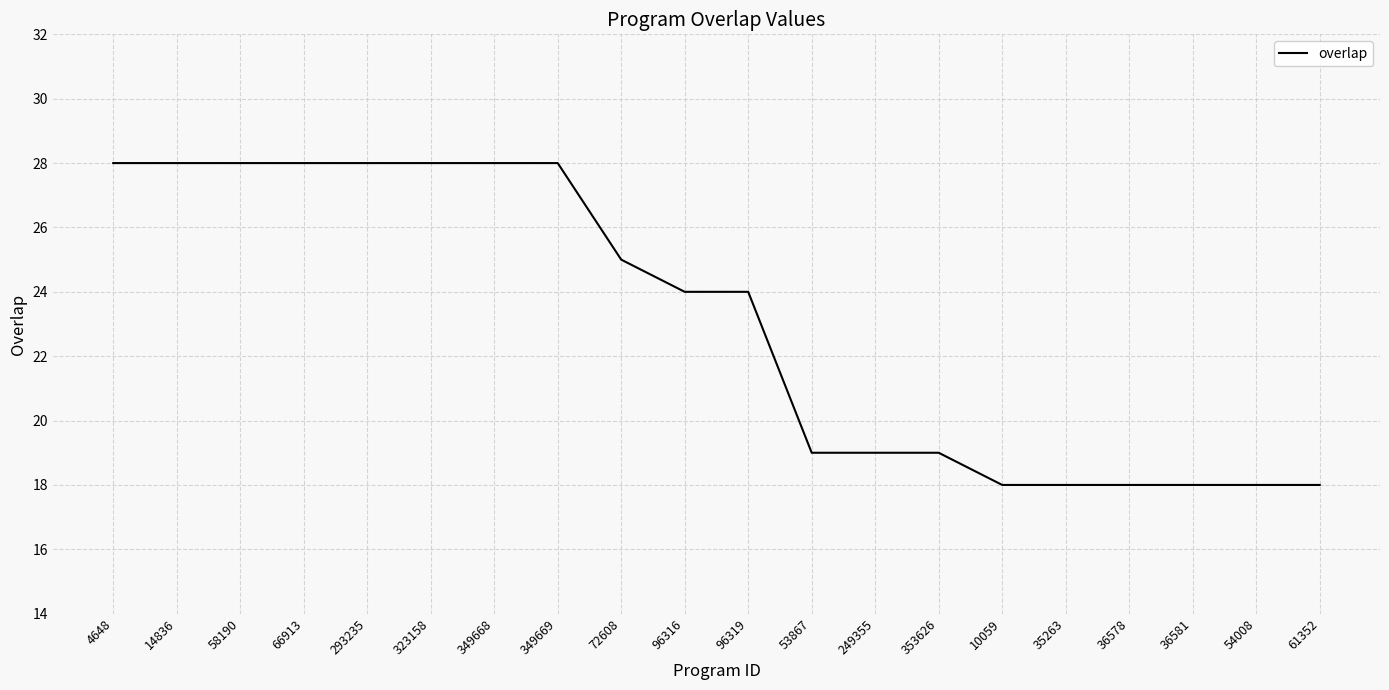

What is the change in value from 14836 to 36581?

-10